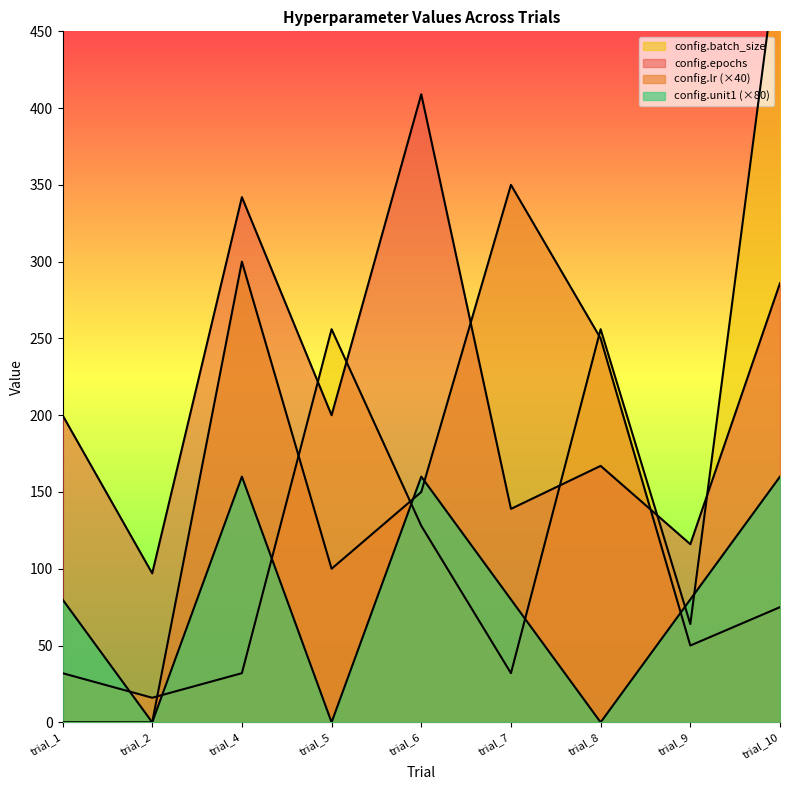

At which label does config.batch_size reach its minimum?

trial_2